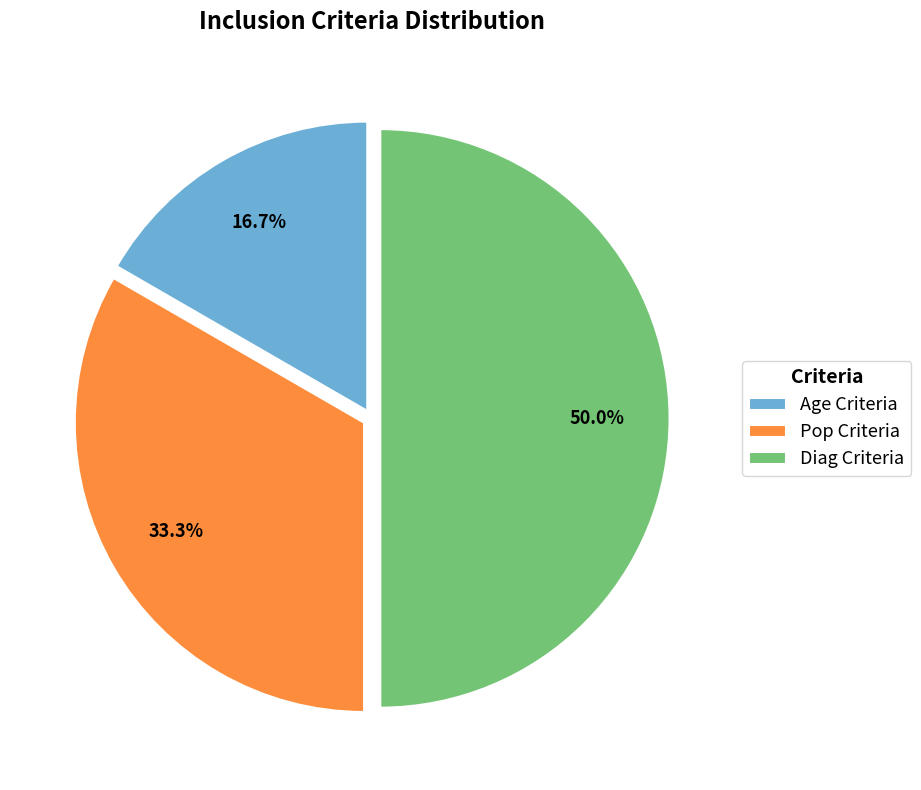

True or false: Pop Criteria accounts for 44% of the total.

False